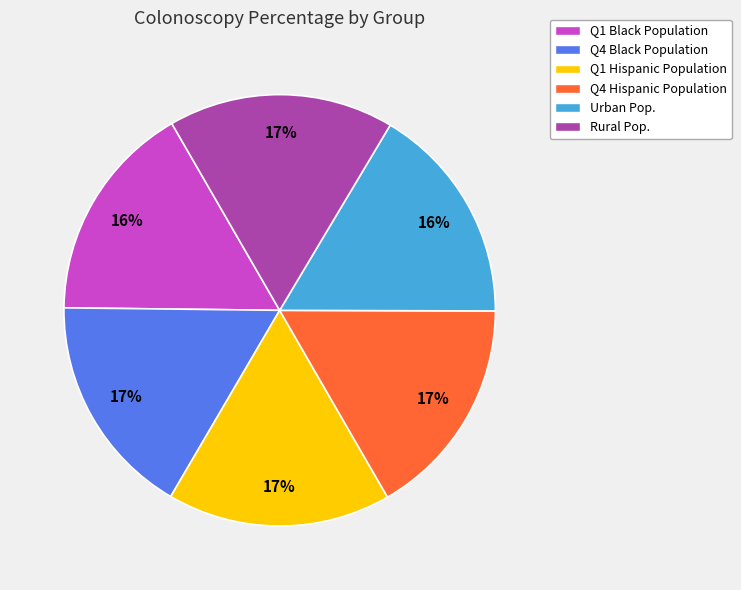

Does Q1 Hispanic Population represent more than half of the total?

No